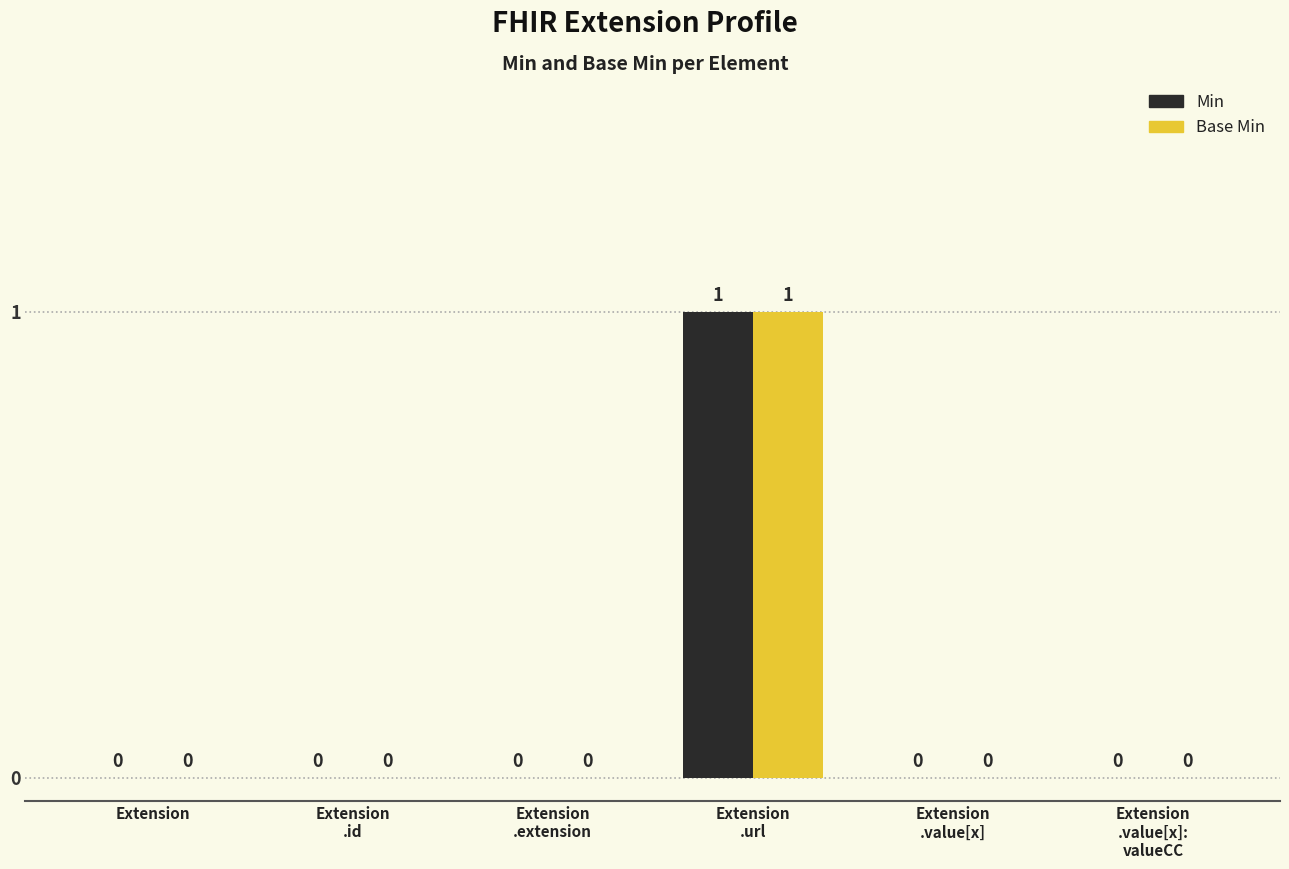

What are all the series names shown in the legend?

Min, Base Min